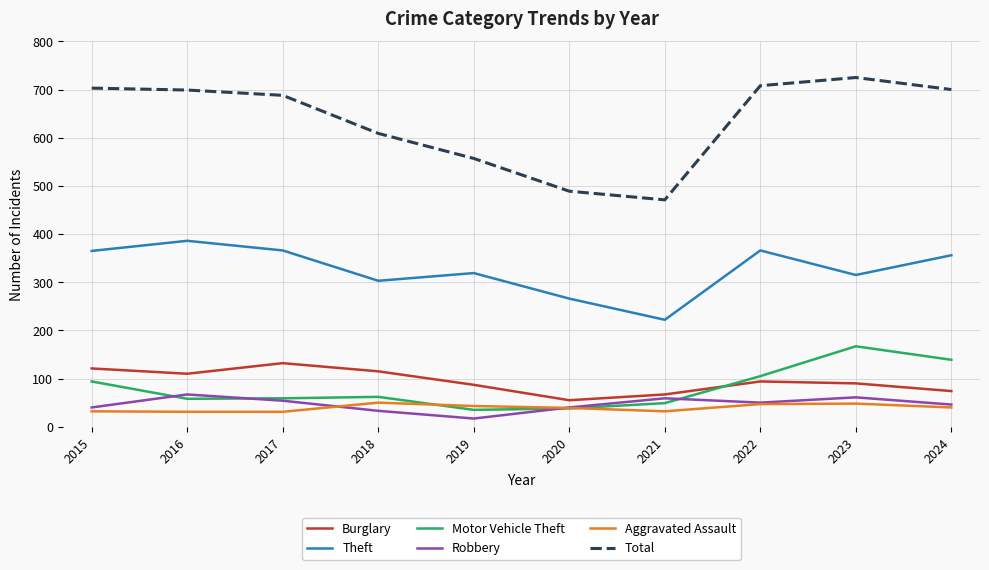

True or false: Burglary and Theft cross at least once.

False